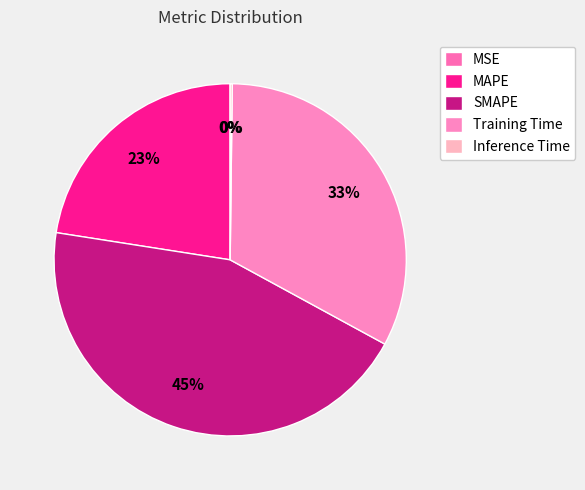

Which category has the smallest portion of the pie?

MSE